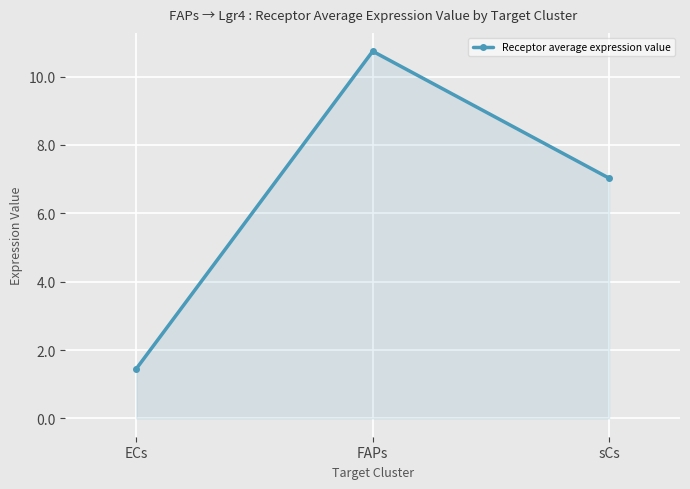

What is the sum of all values?

19.2